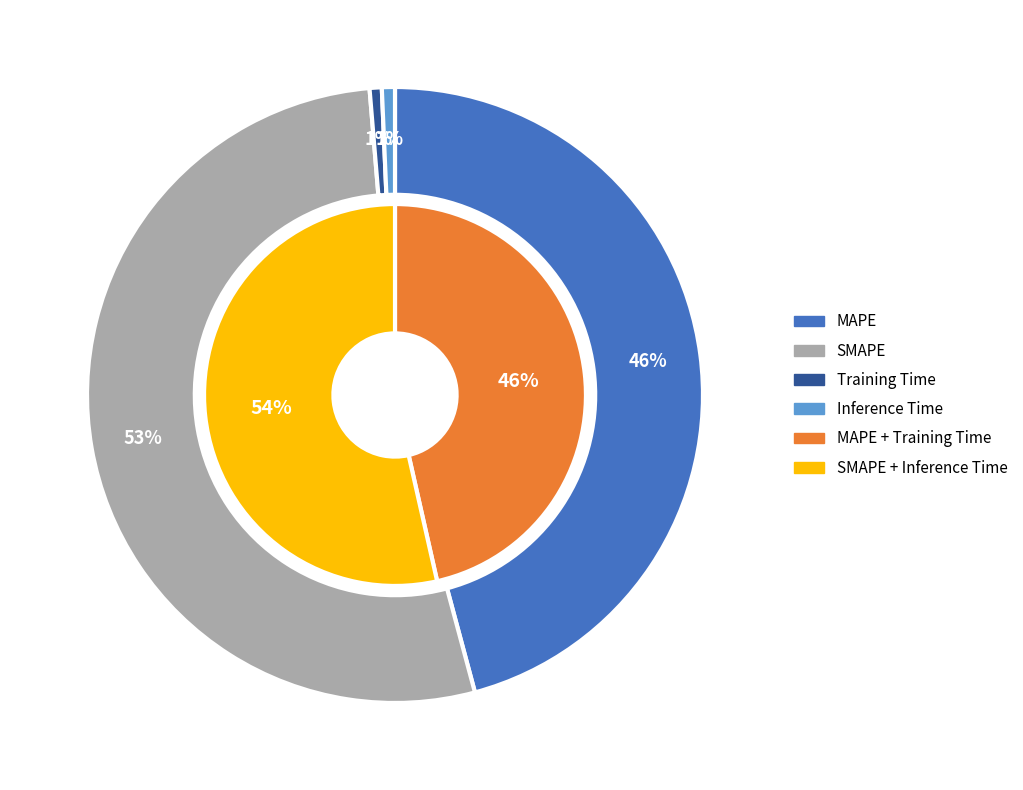

What percentage is NOT represented by Inference Time?

99.3%